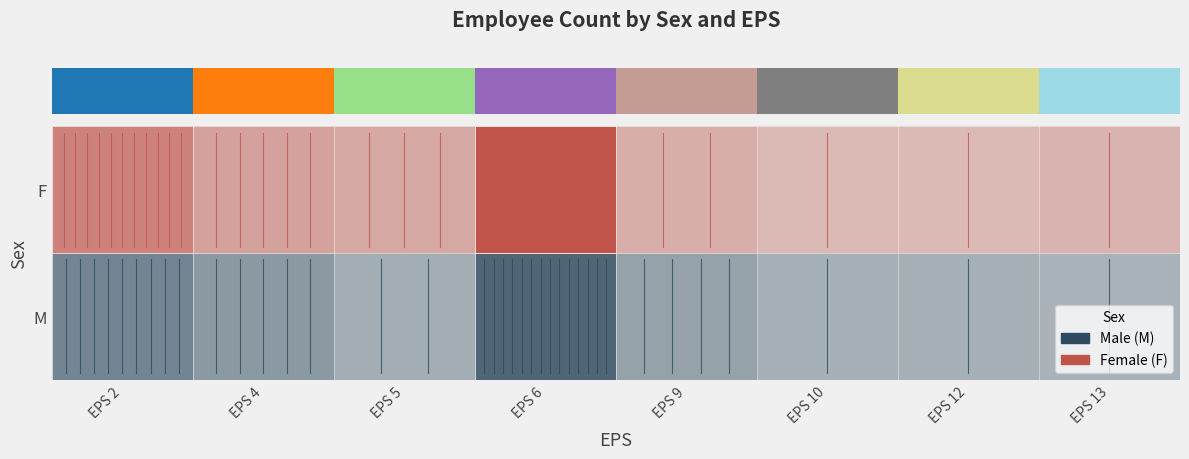

What is the difference between the highest and lowest values at EPS 4?

1.0